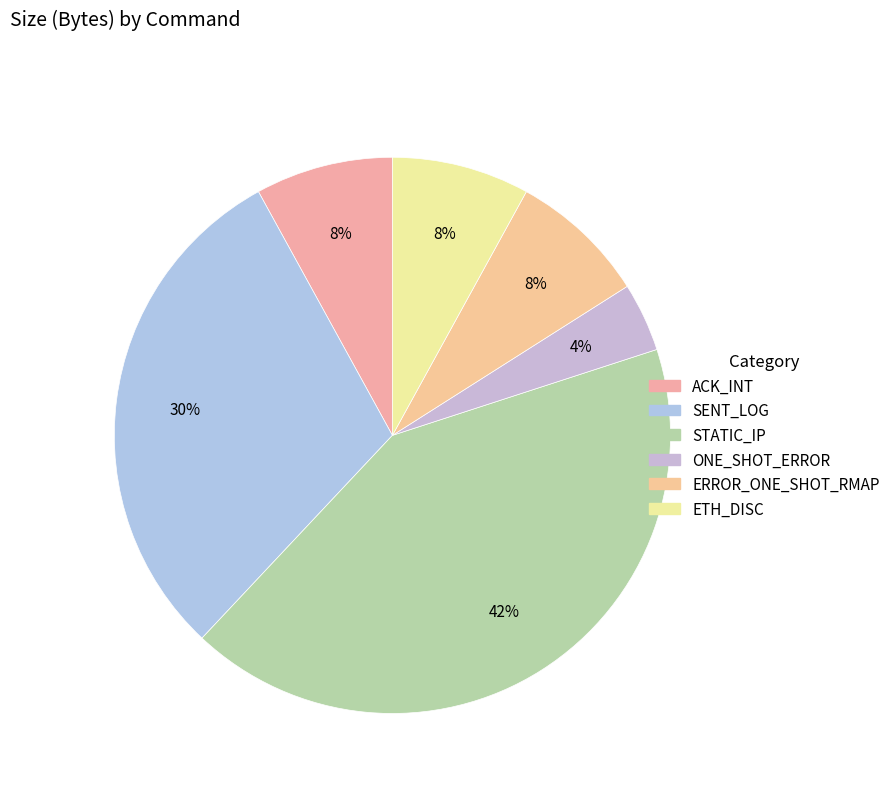

Count the number of slices in the pie.

6